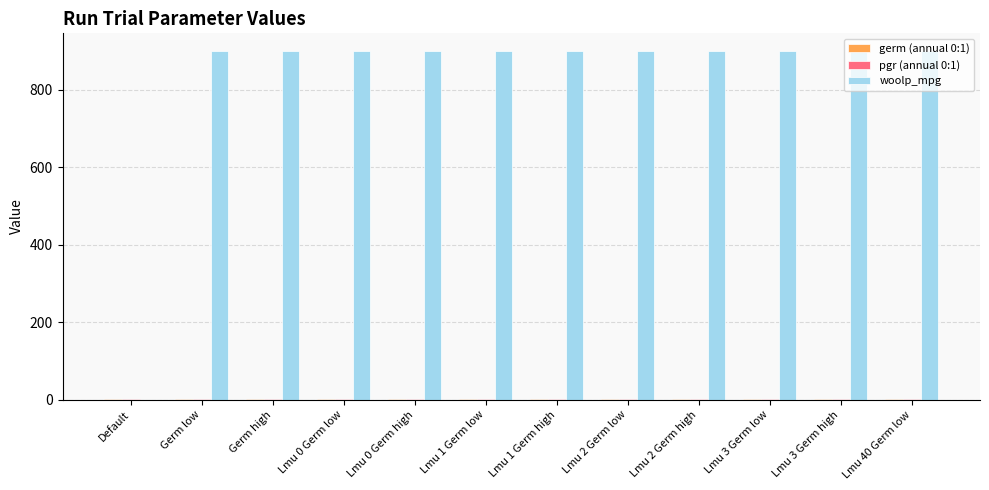

True or false: woolp_mpg has a value of 190 at Lmu 0 Germ high.

False